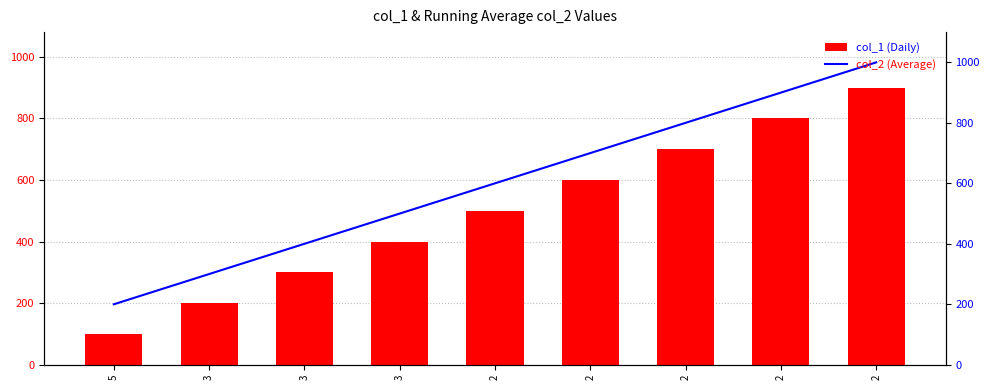

Where does the col_1 (Daily) series first go above 500?

2